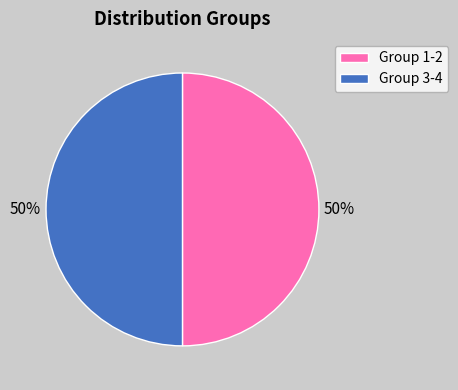

What is the ratio of the value at Group 1-2 to the value at Group 3-4?

1.0